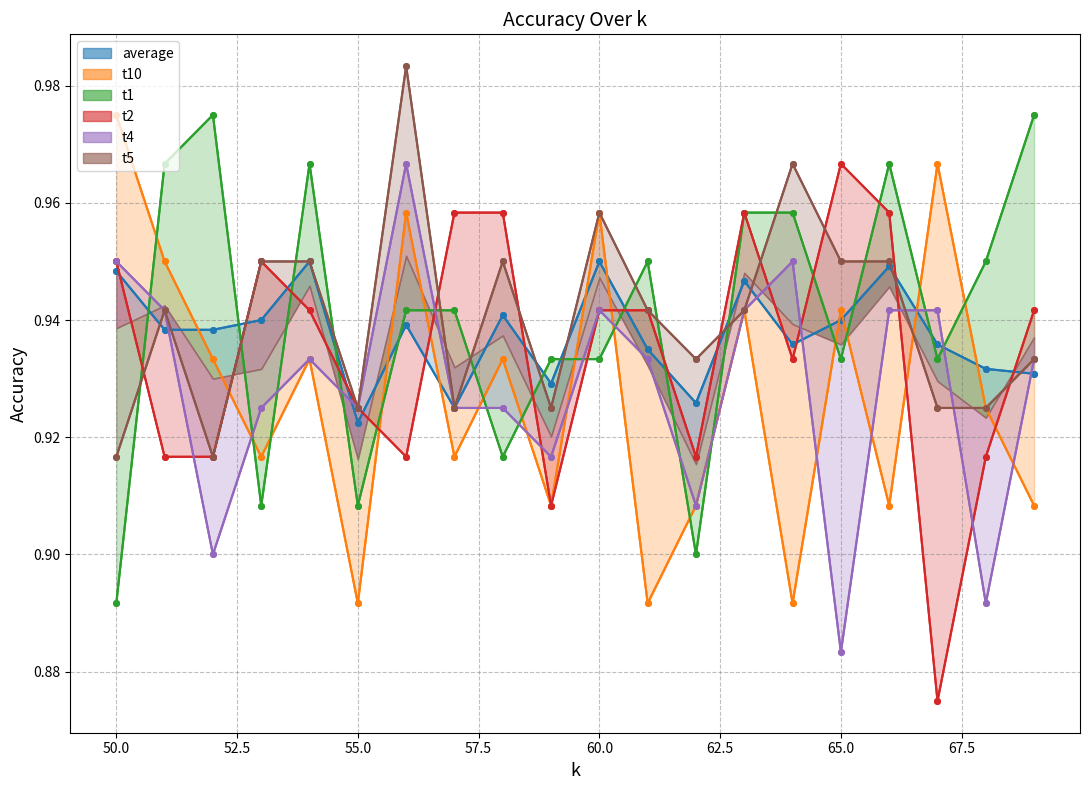

In average, how many points are lower than both neighbors (excluding endpoints)?

5